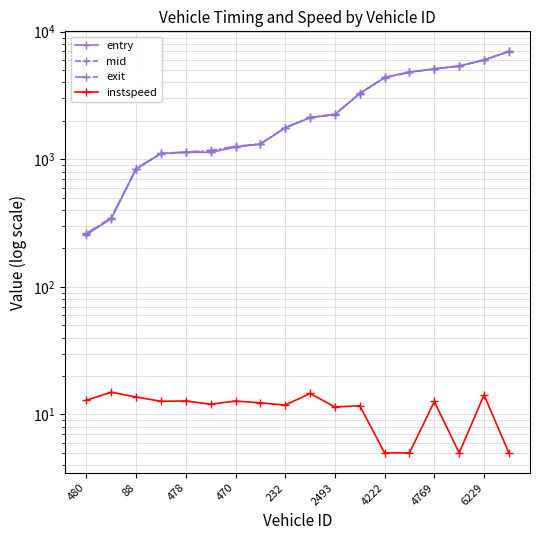

What is the approximate value of mid at 4222?

4377.4